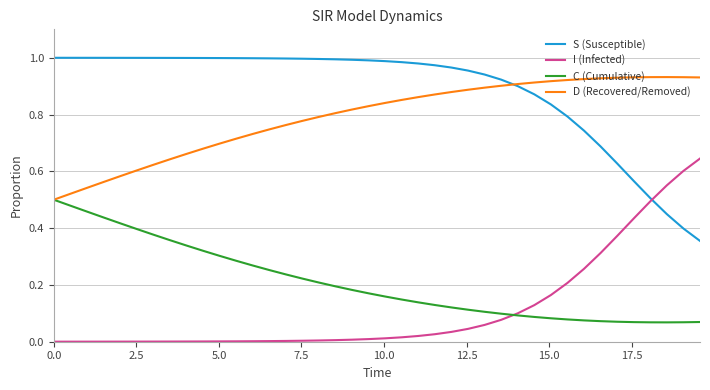

True or false: D (Recovered/Removed) and I (Infected) cross at least once.

False